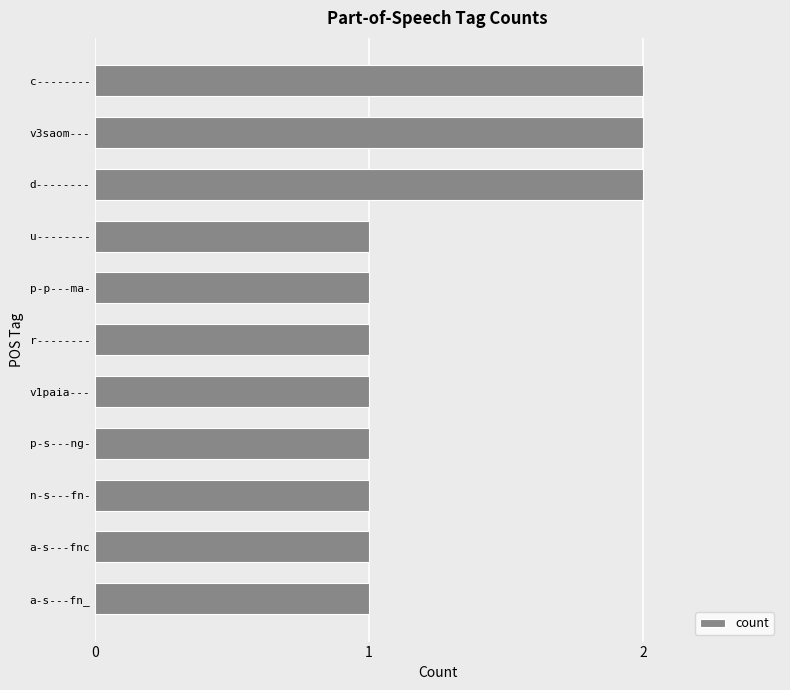

The chart shows a value of 2 at c--------. True or false?

True